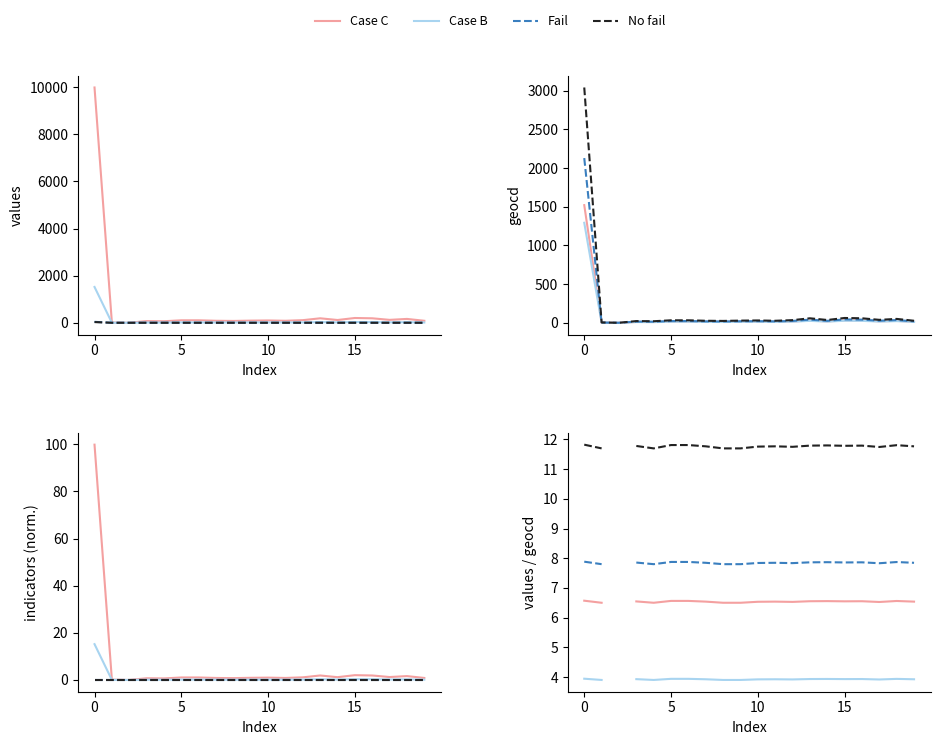

What are all the series names shown in the legend?

Case C, Case B, Fail, No fail